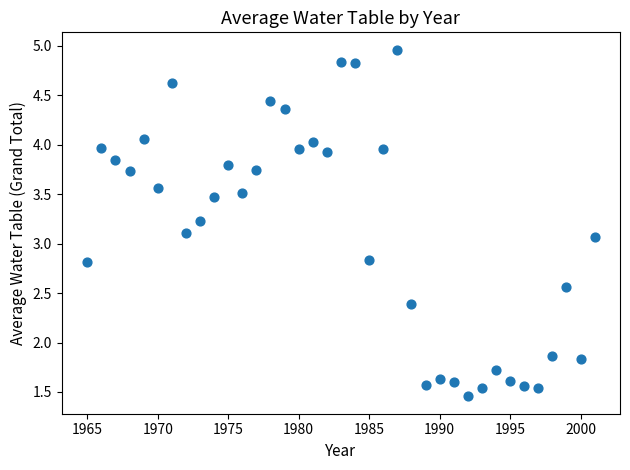

What is the range of Y values (max minus min)?

3.5